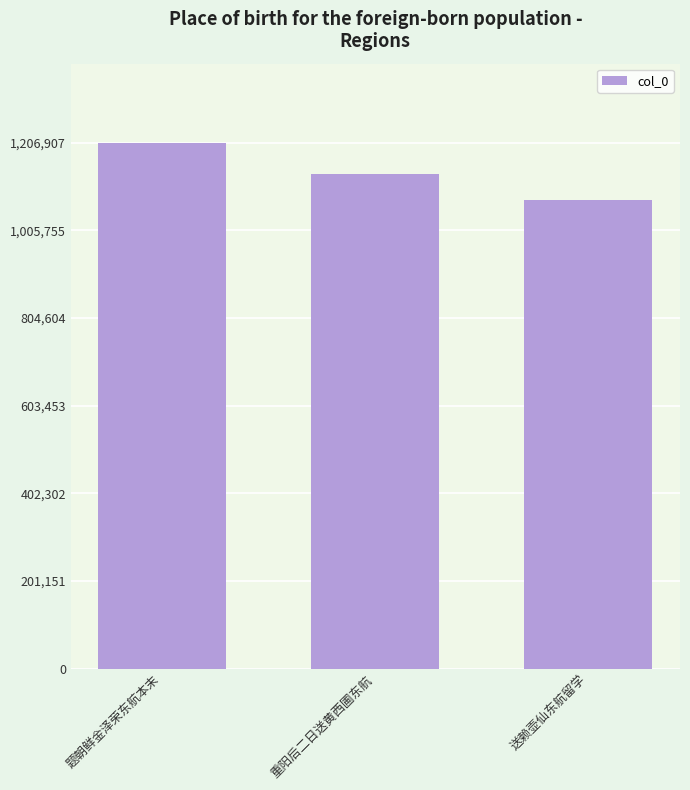

Count the values in the range 1076260 to 1206907.

3